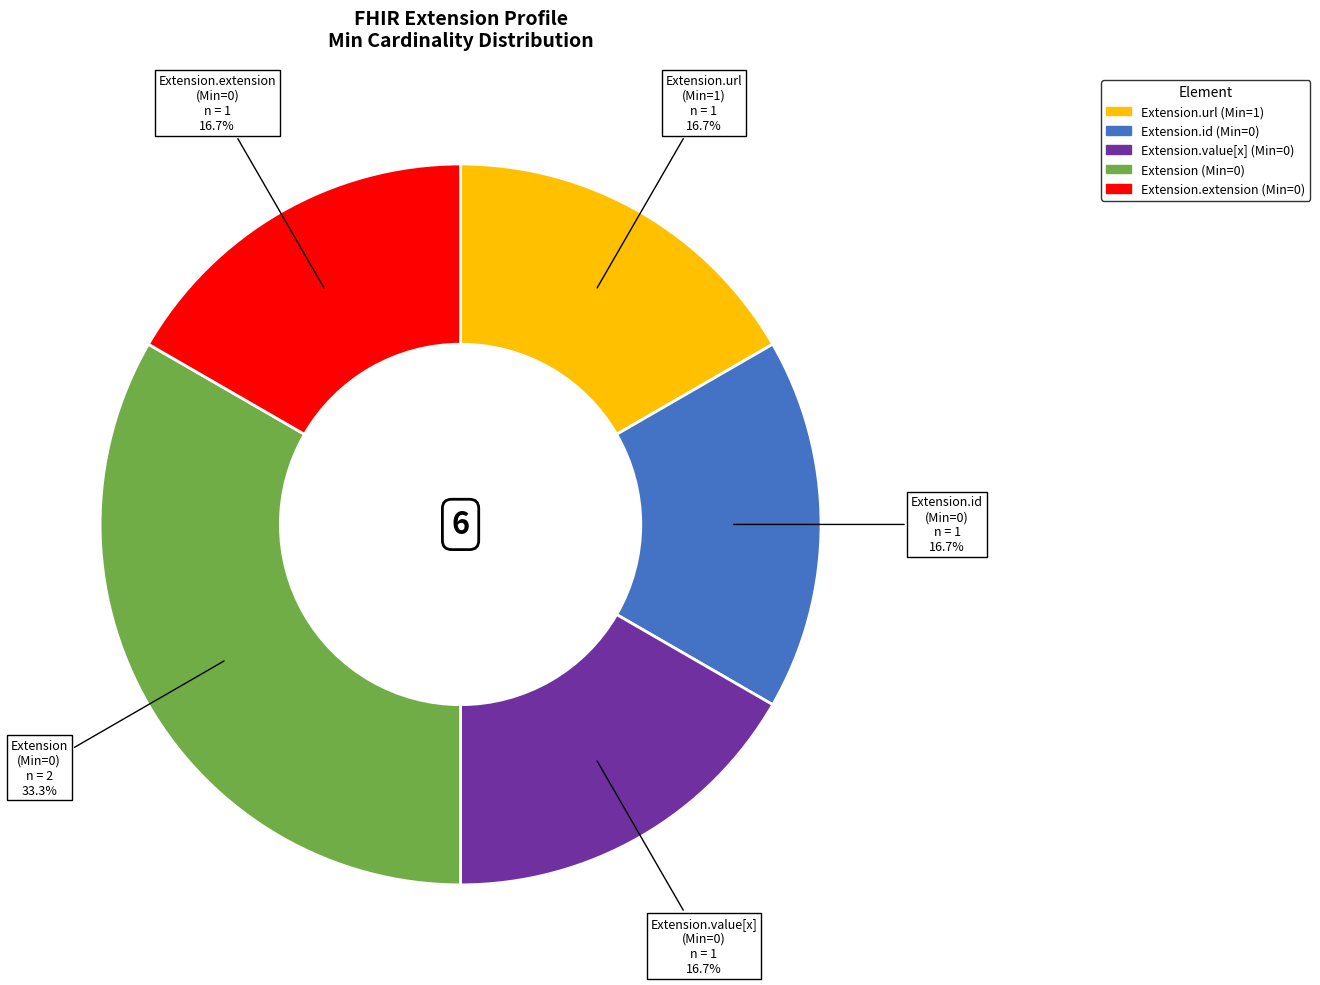

Is there any slice that represents more than half of the pie?

No